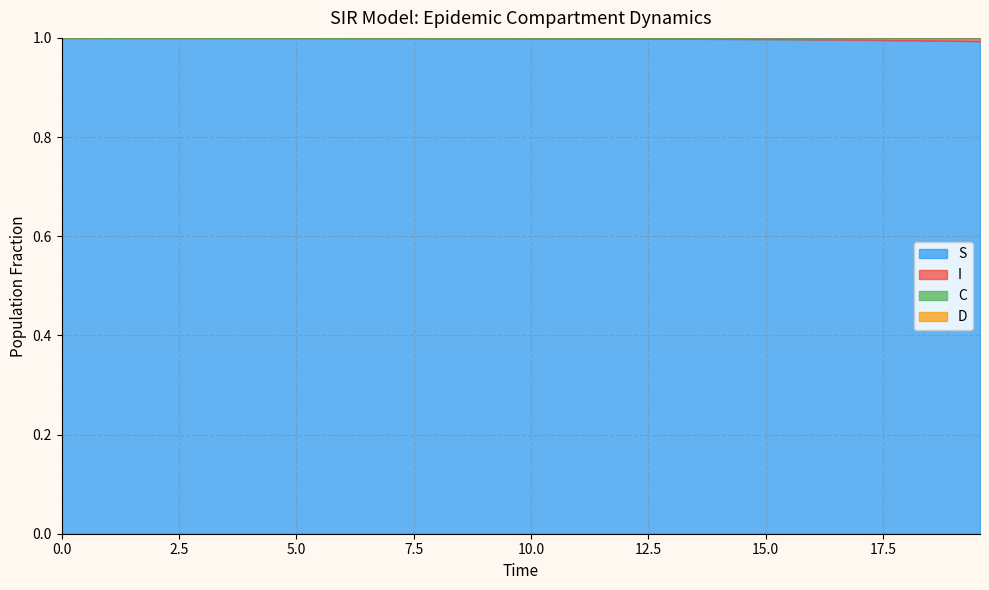

The value of D at 13 is 1.1. True or false?

False